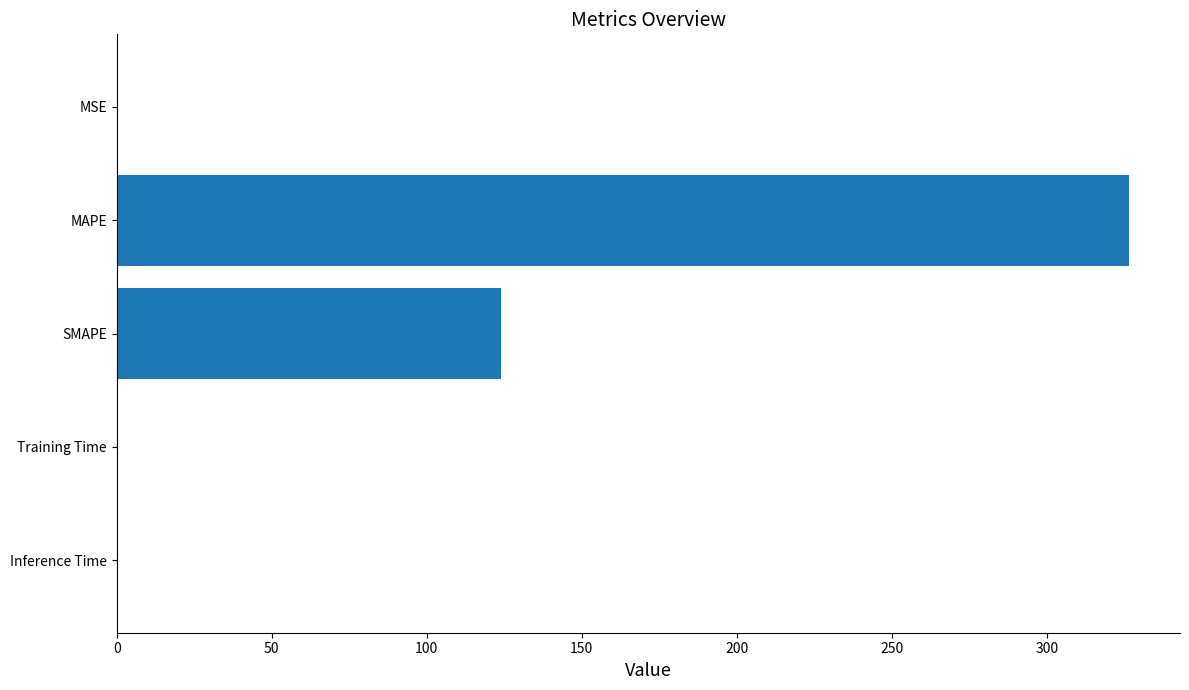

Which category has the highest value across all series?

MAPE